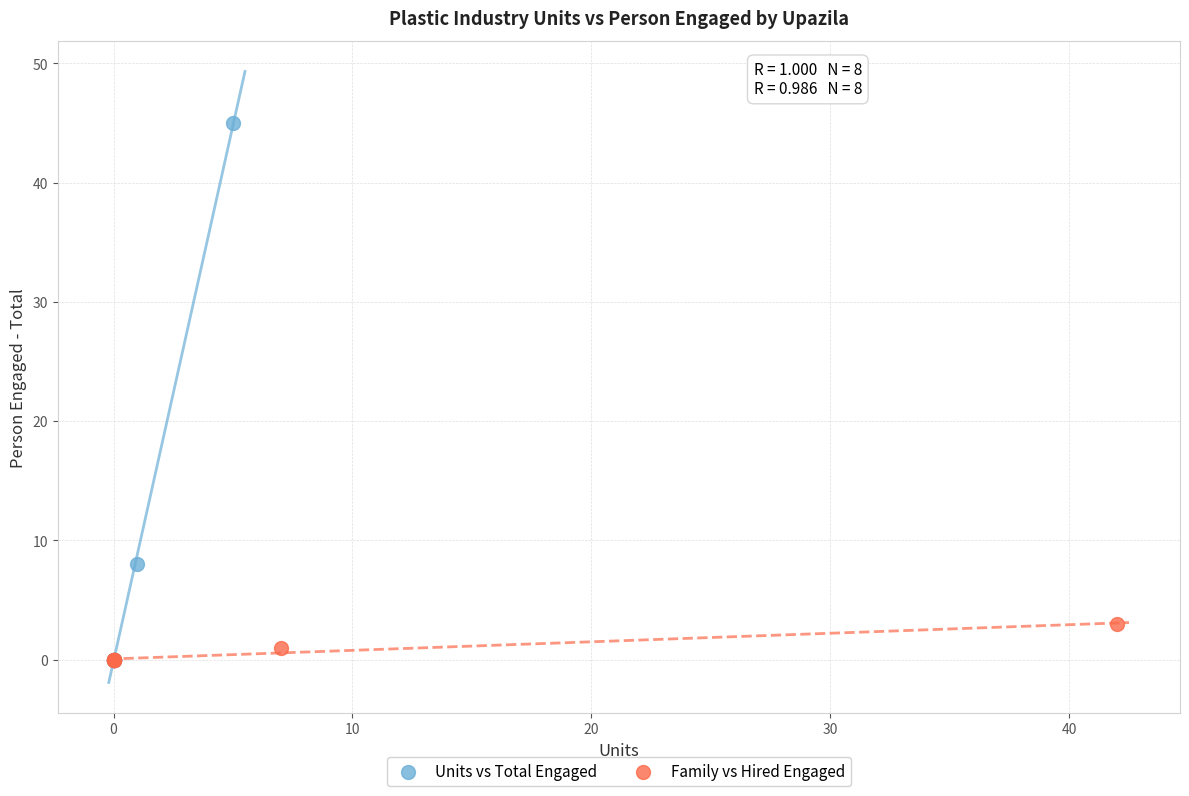

What are all the series names shown in the legend?

Units vs Total Engaged, Family vs Hired Engaged